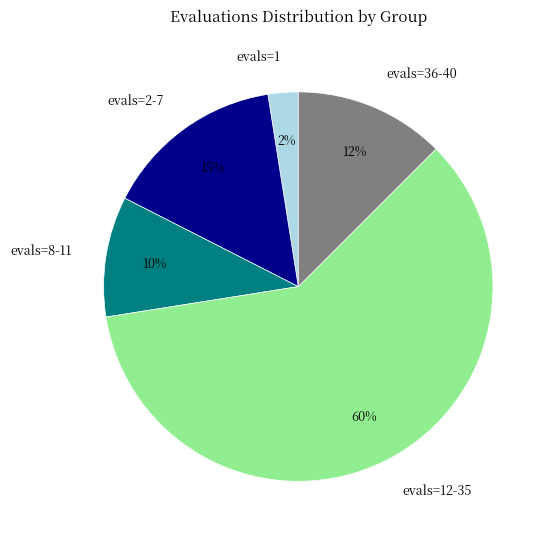

How many slices are in this pie chart?

5